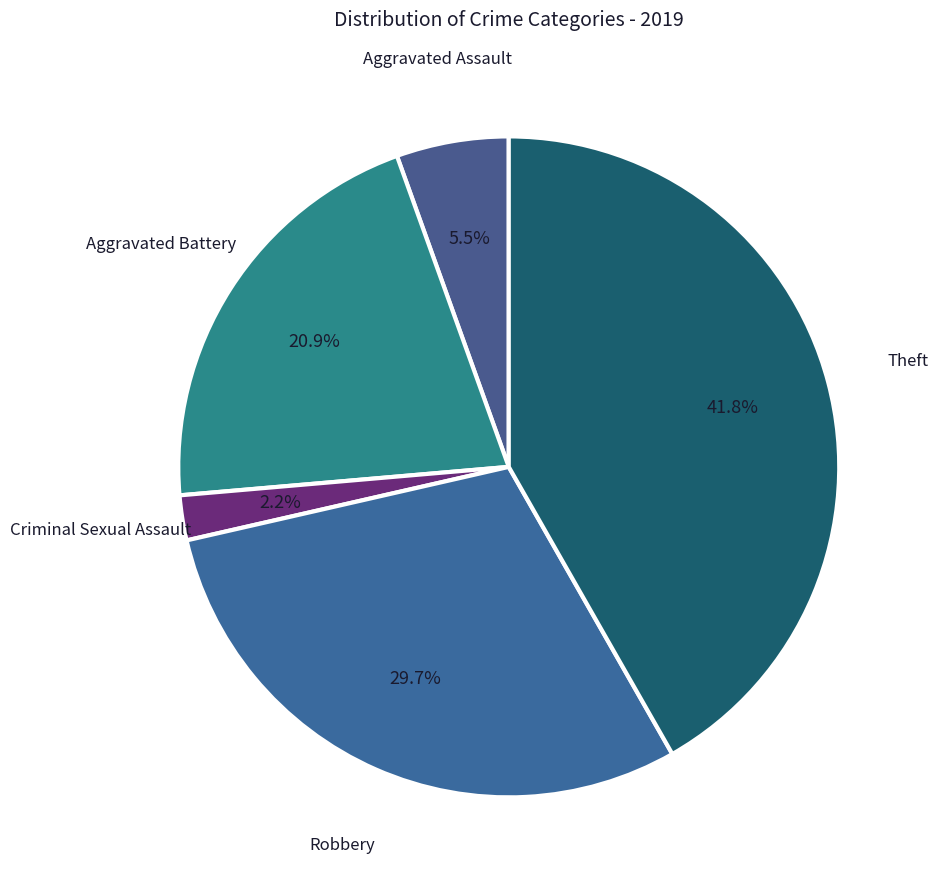

Rank the categories by value from lowest to highest.

Criminal Sexual Assault, Aggravated Assault, Aggravated Battery, Robbery, Theft